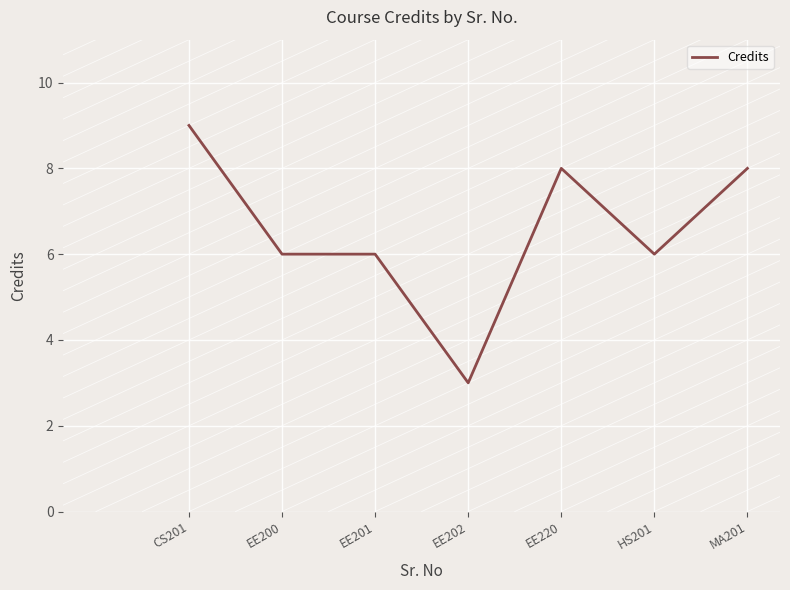

The chart shows a value of 11 at HS201. True or false?

False